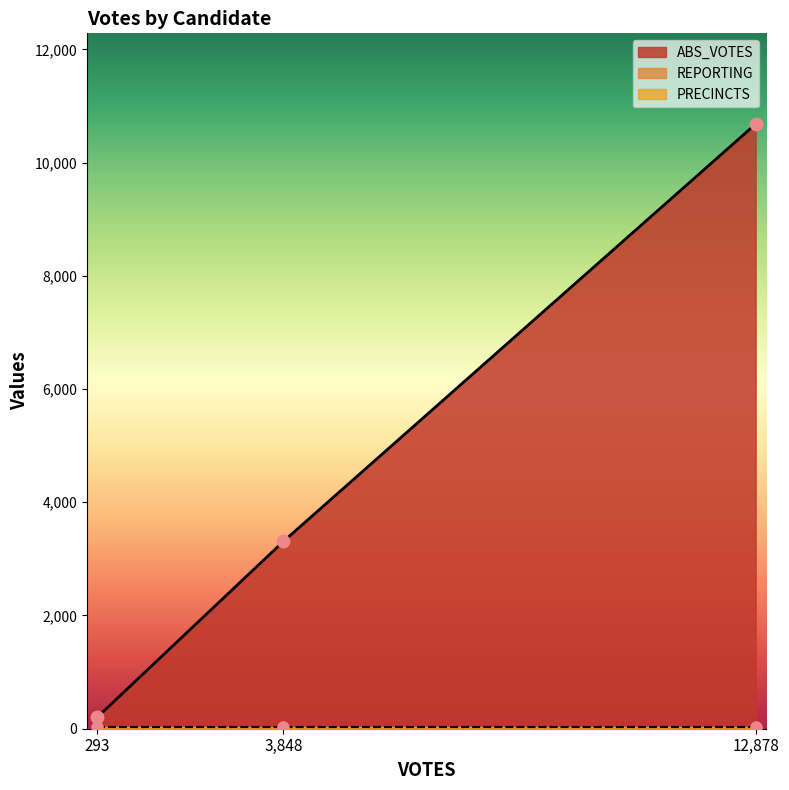

Is it true that ABS_VOTES equals 10680 at 12,878?

True